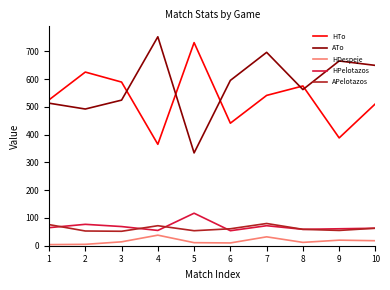

True or false: HTo and HPelotazos cross at least once.

False